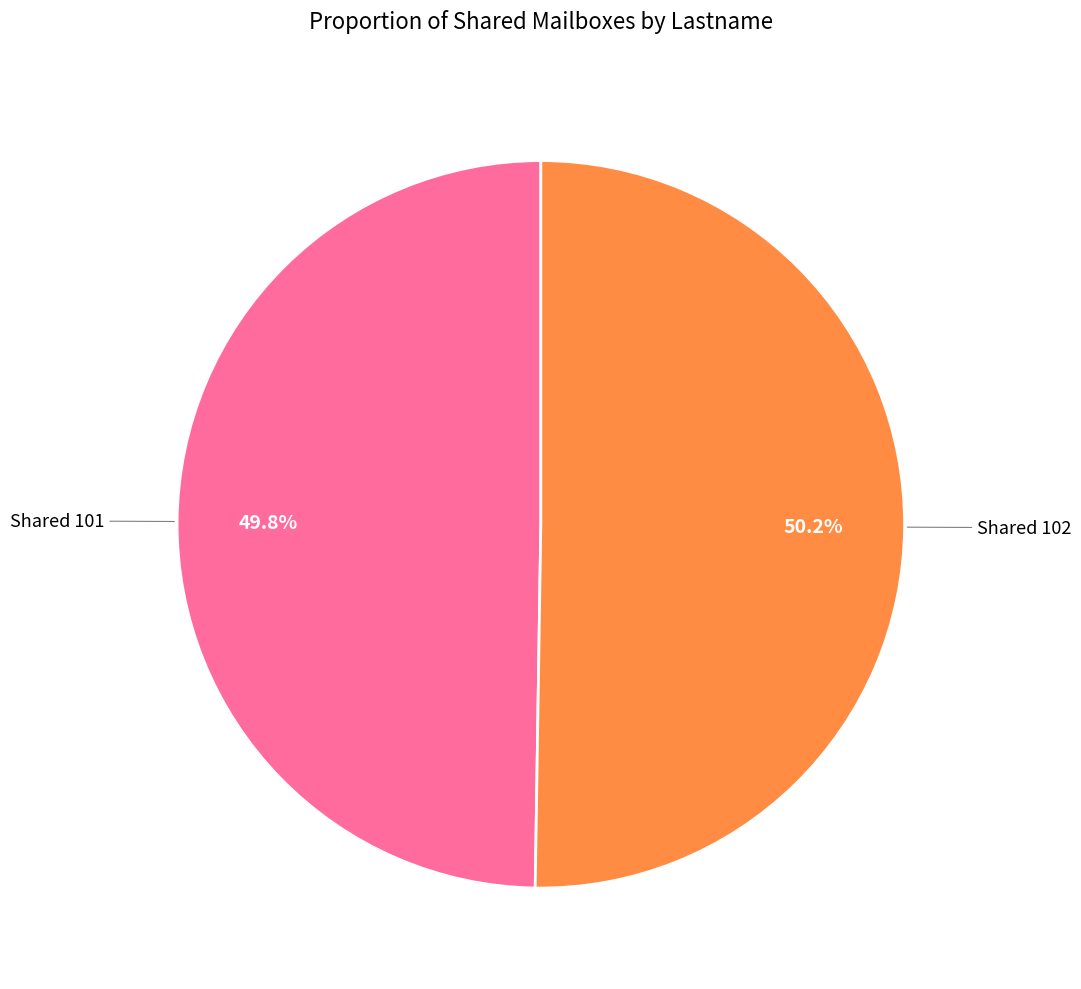

Does any single category account for the majority?

Yes